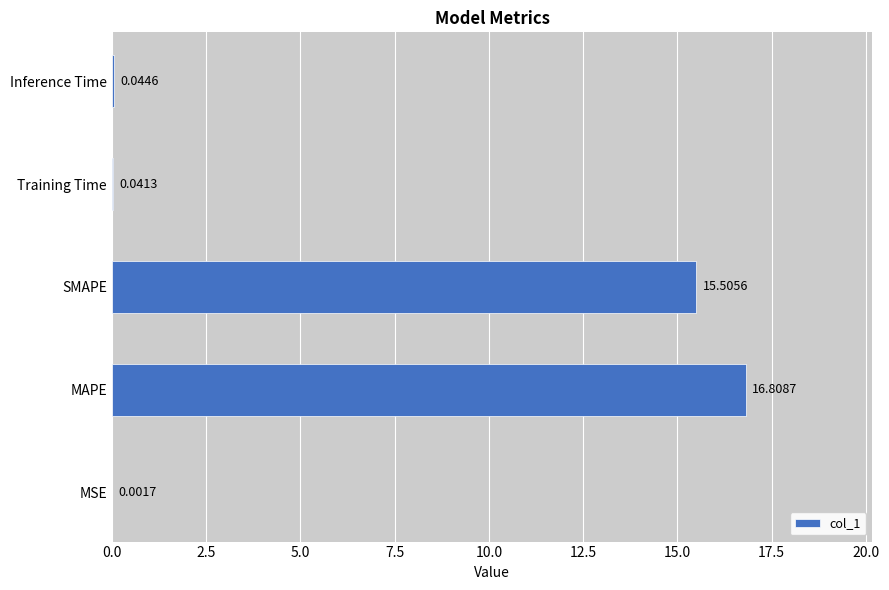

What is the change in value from MAPE to Inference Time?

-16.8